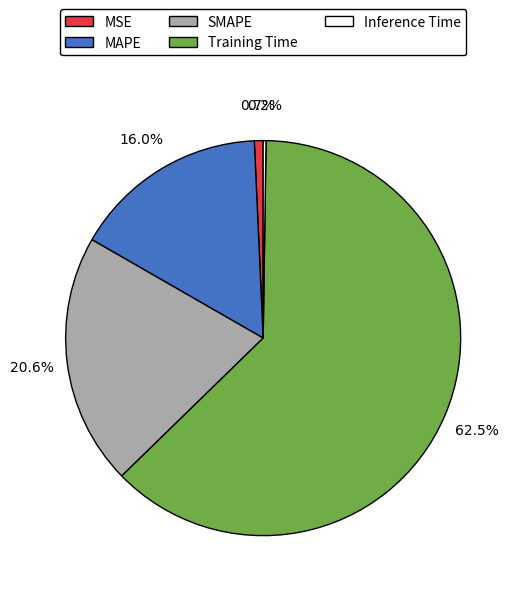

Which category has the biggest portion of the pie?

Training Time